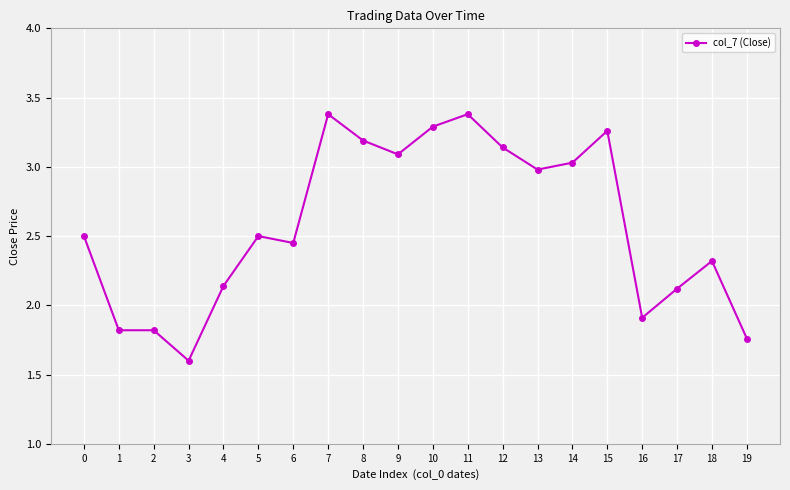

Is it true that the value at 17 is 1.2?

False